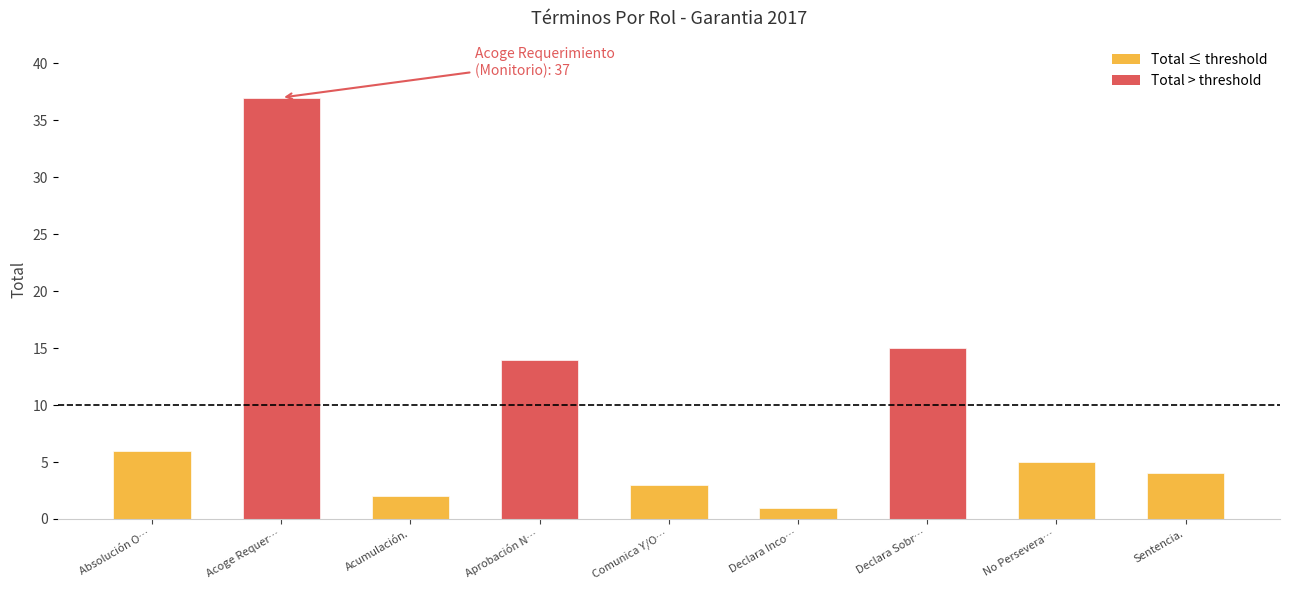

List the labels in order of value, smallest first.

Declara Inco…, Acumulación., Comunica Y/O…, Sentencia., No Persevera…, Absolución O…, Aprobación N…, Declara Sobr…, Acoge Requer…